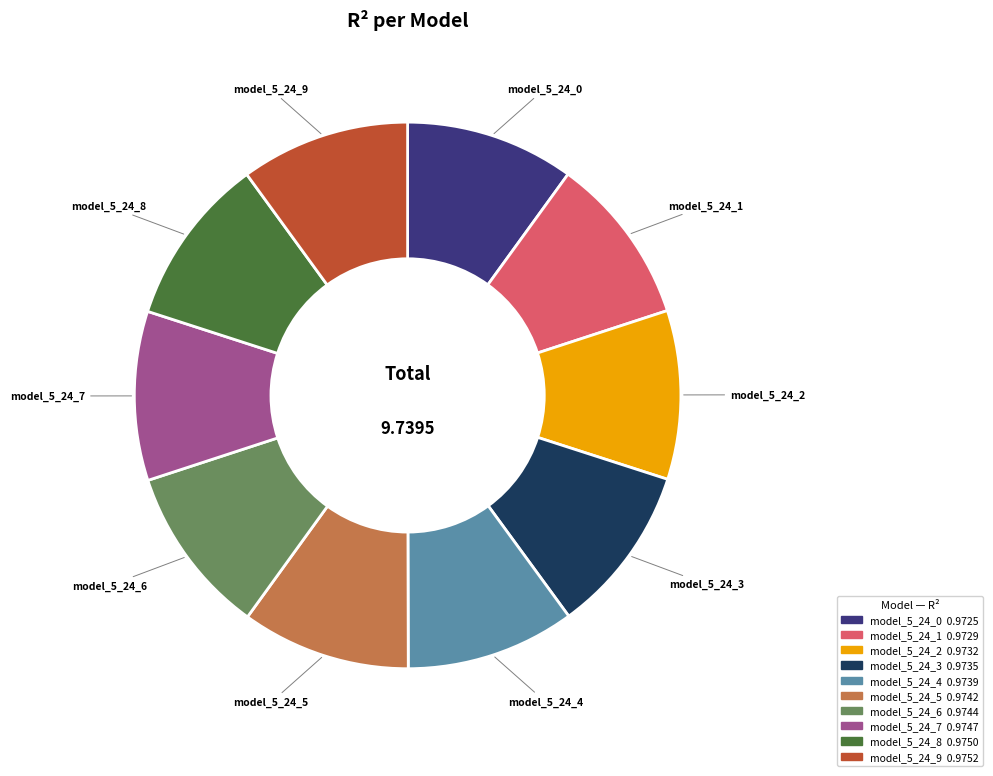

True or false: model_5_24_3 accounts for 16% of the total.

False